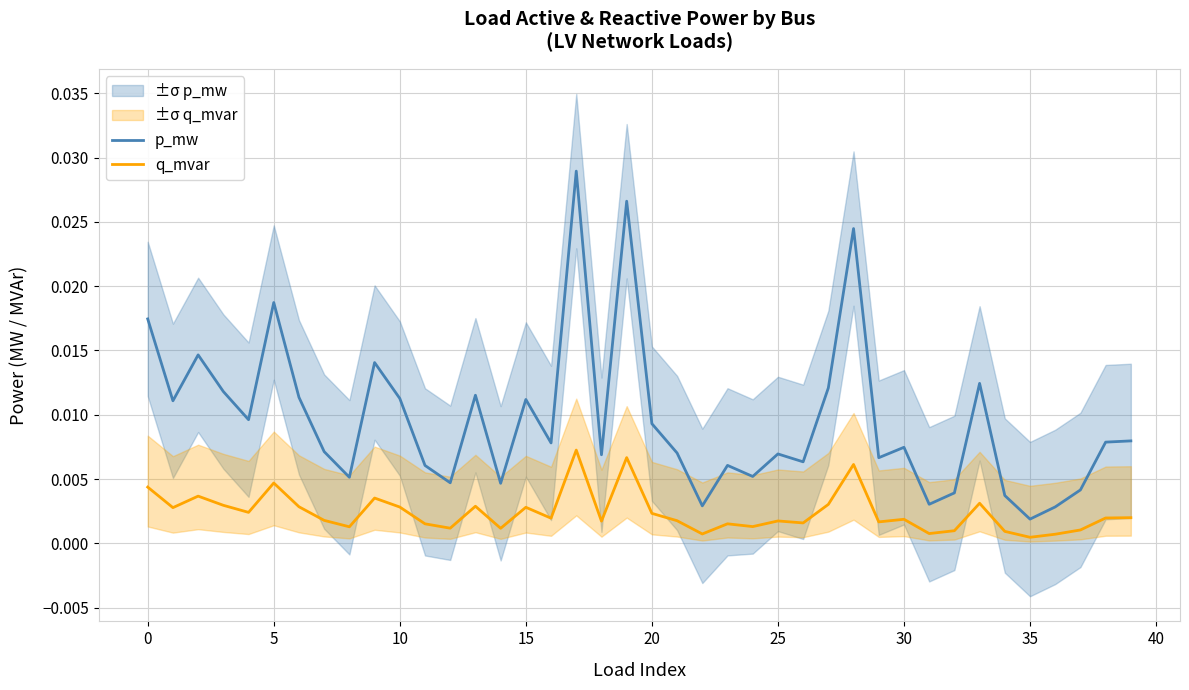

Is this an area chart (filled region under the line)?

No